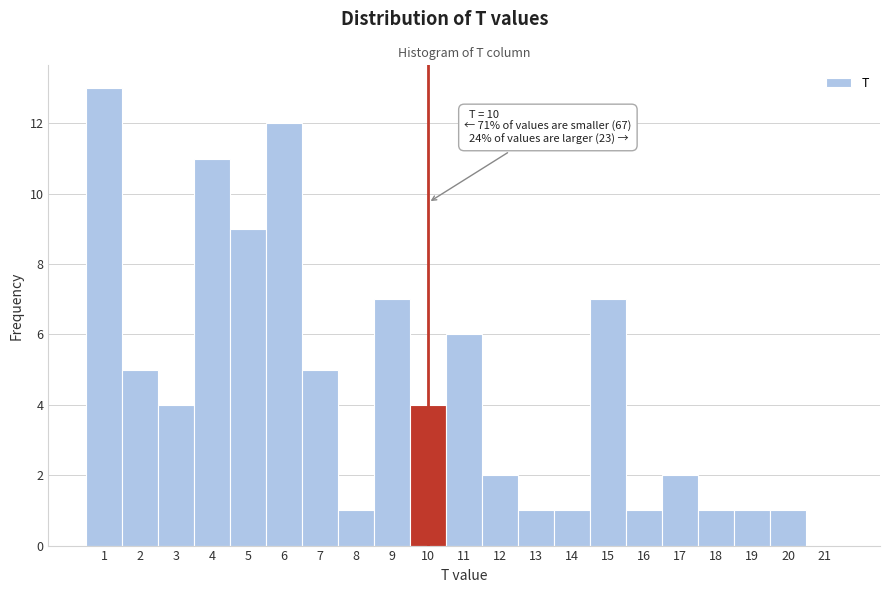

Reading left to right, extract all data points from this chart.

1=13	2=5	3=4	4=11	5=9	6=12	7=5	8=1	9=7	10=4	11=6	12=2	13=1	14=1	15=7	16=1	17=2	18=1	19=1	20=1	21=0